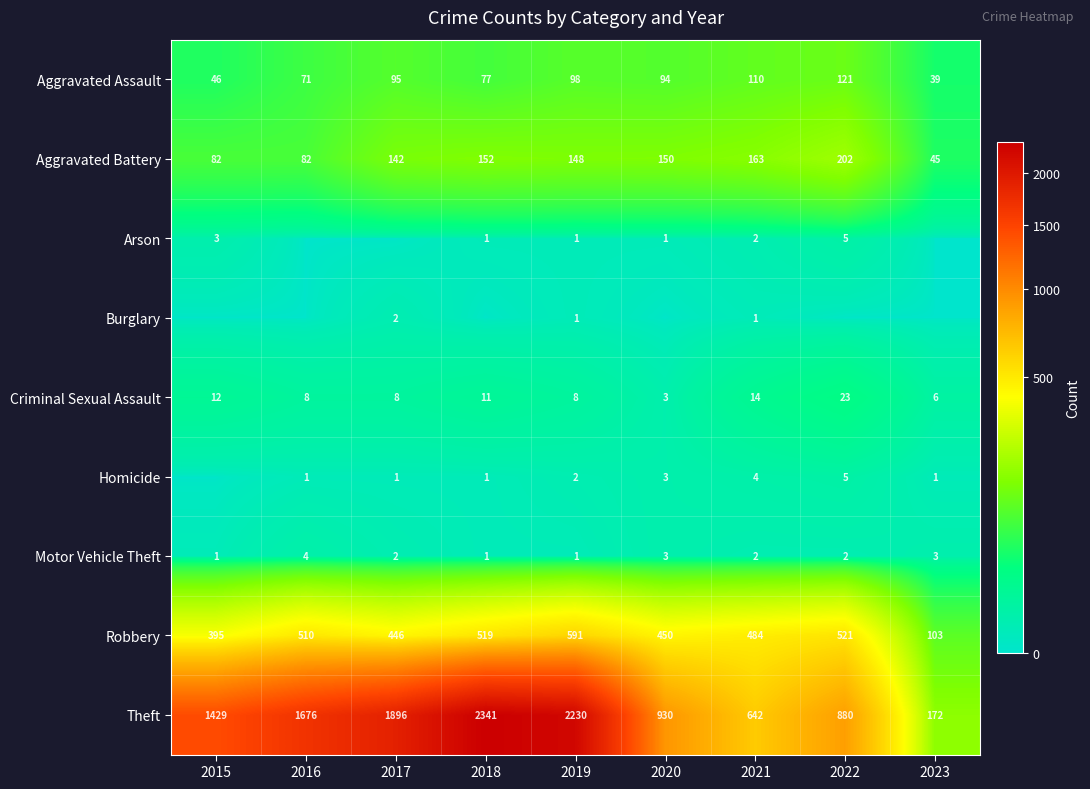

Between 2016 and 2019, which is larger?

2019